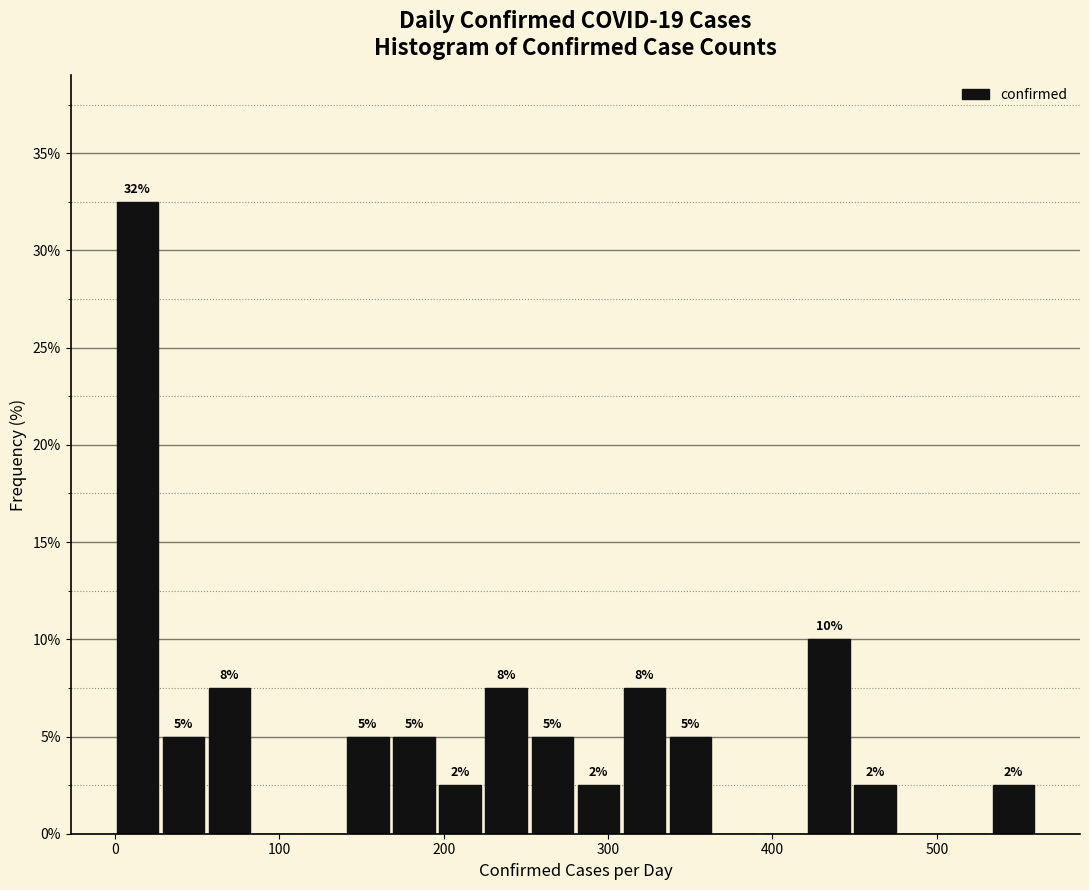

Read against the x-axis, roughly where is the centre of the tallest bar?

10